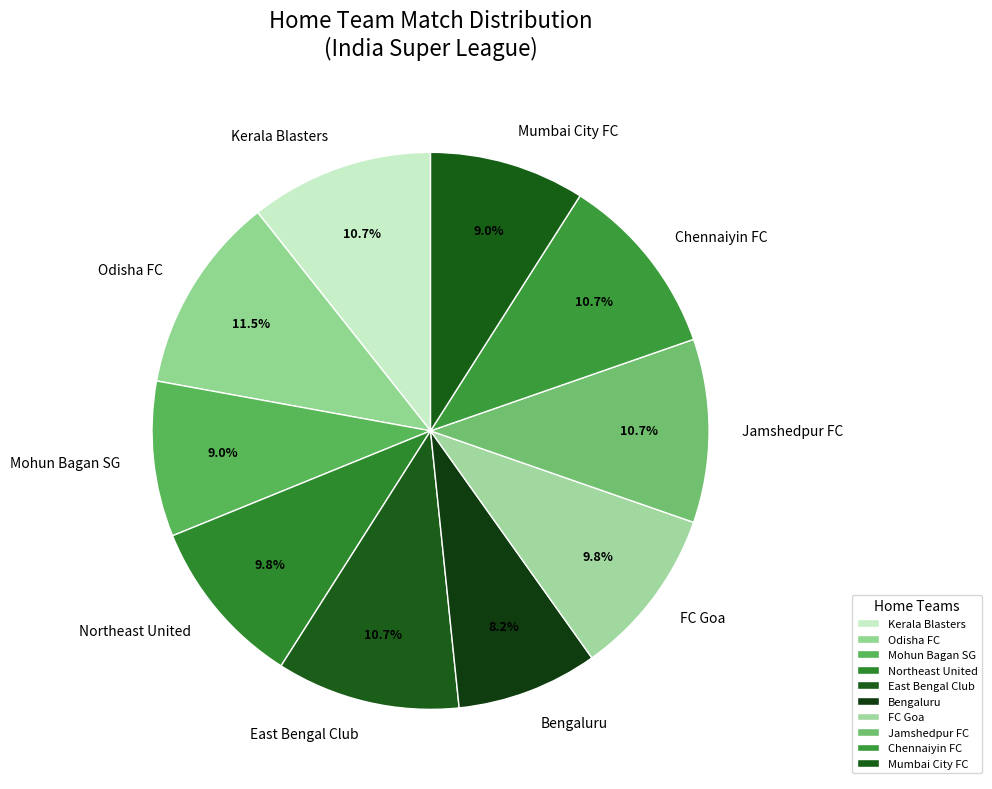

Which slice is the smallest?

Bengaluru